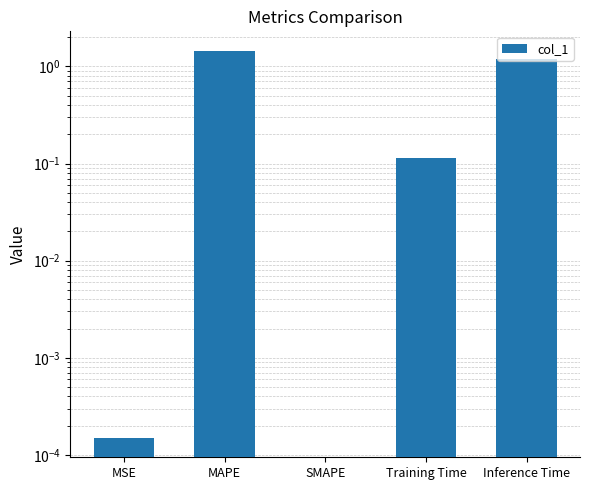

What is the difference between the maximum and minimum values?

1.4